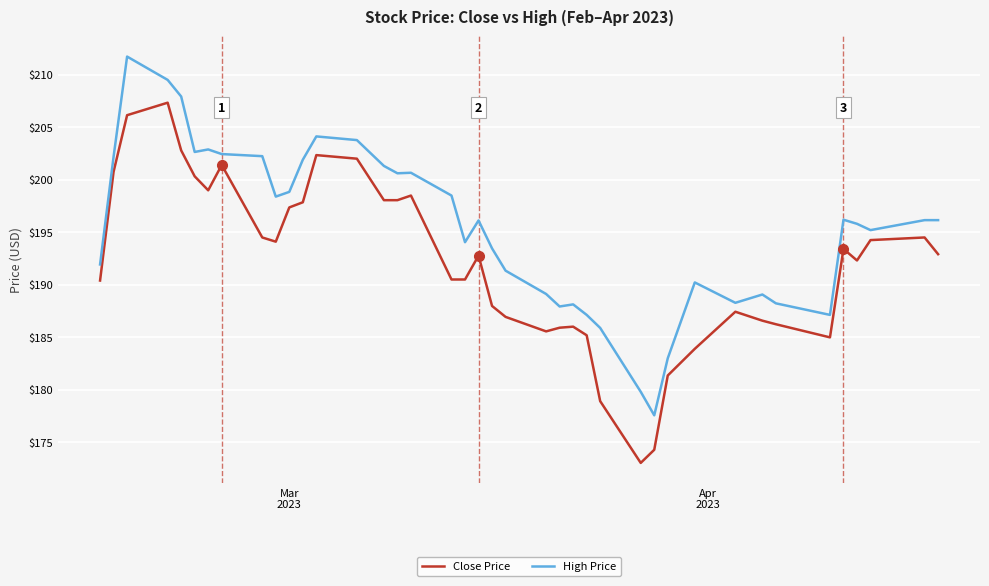

What is the lowest value of the Close Price series?

173.0